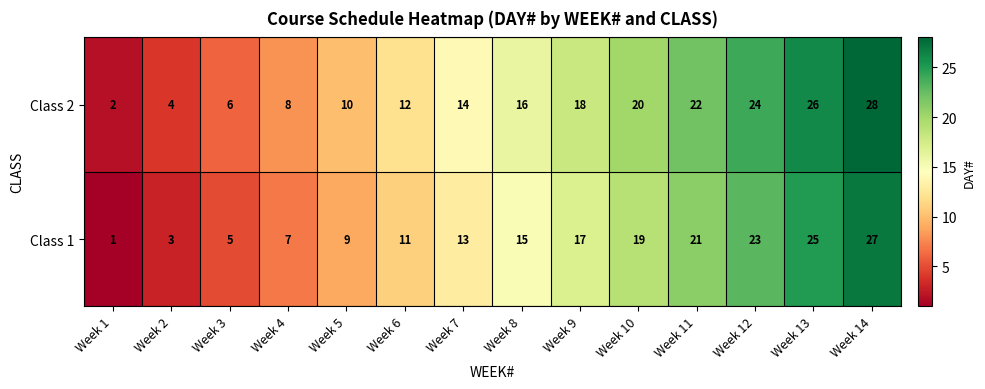

The value of Class 2 at Week 11 is 8. True or false?

False